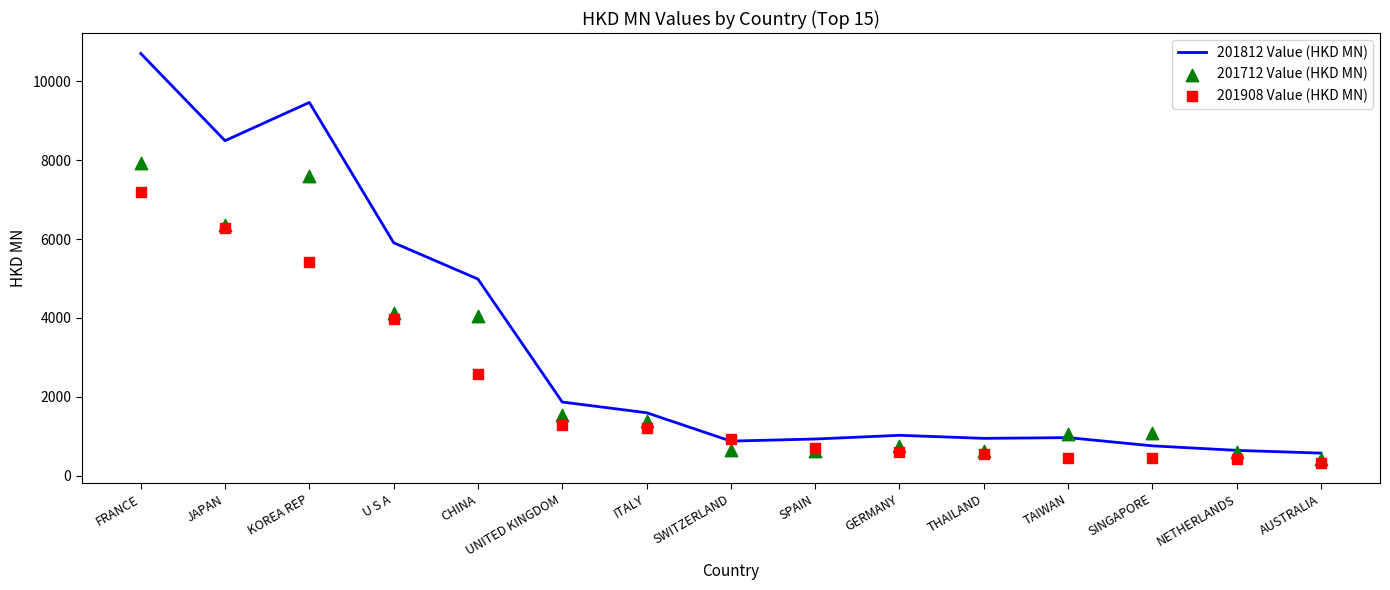

Is the value of 201712 Value (HKD MN) at SPAIN greater than the value of 201908 Value (HKD MN) at CHINA?

No